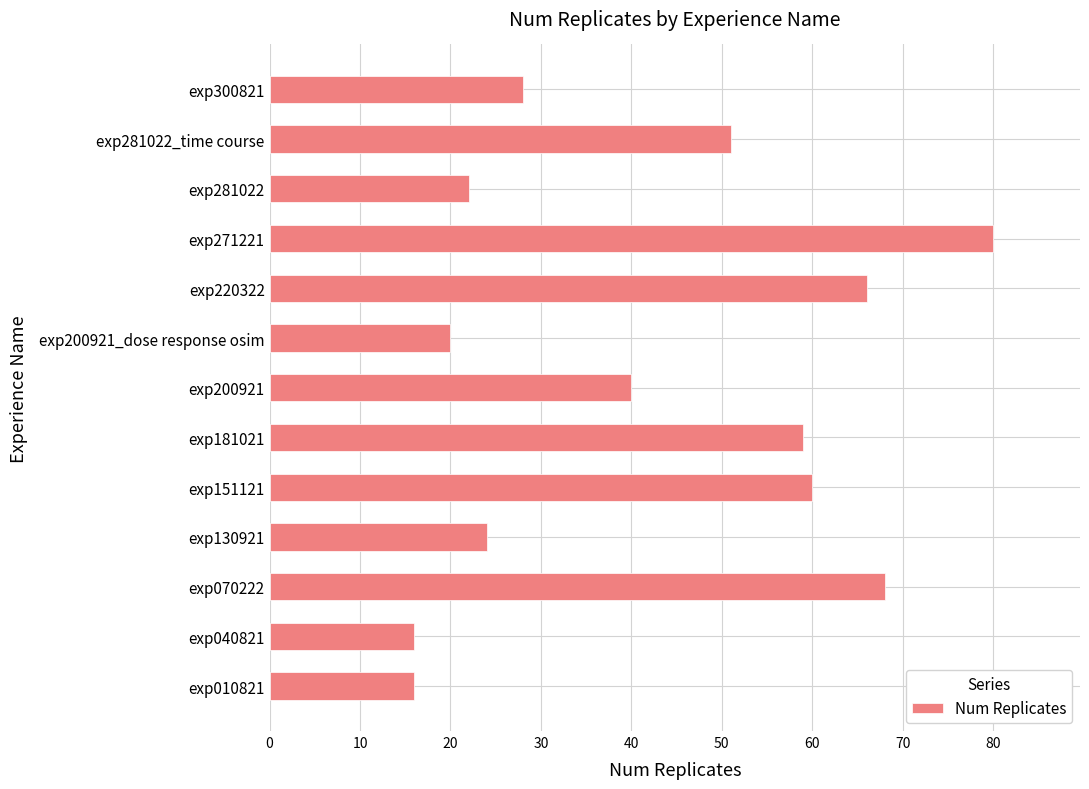

Count the number of categories in the chart.

13